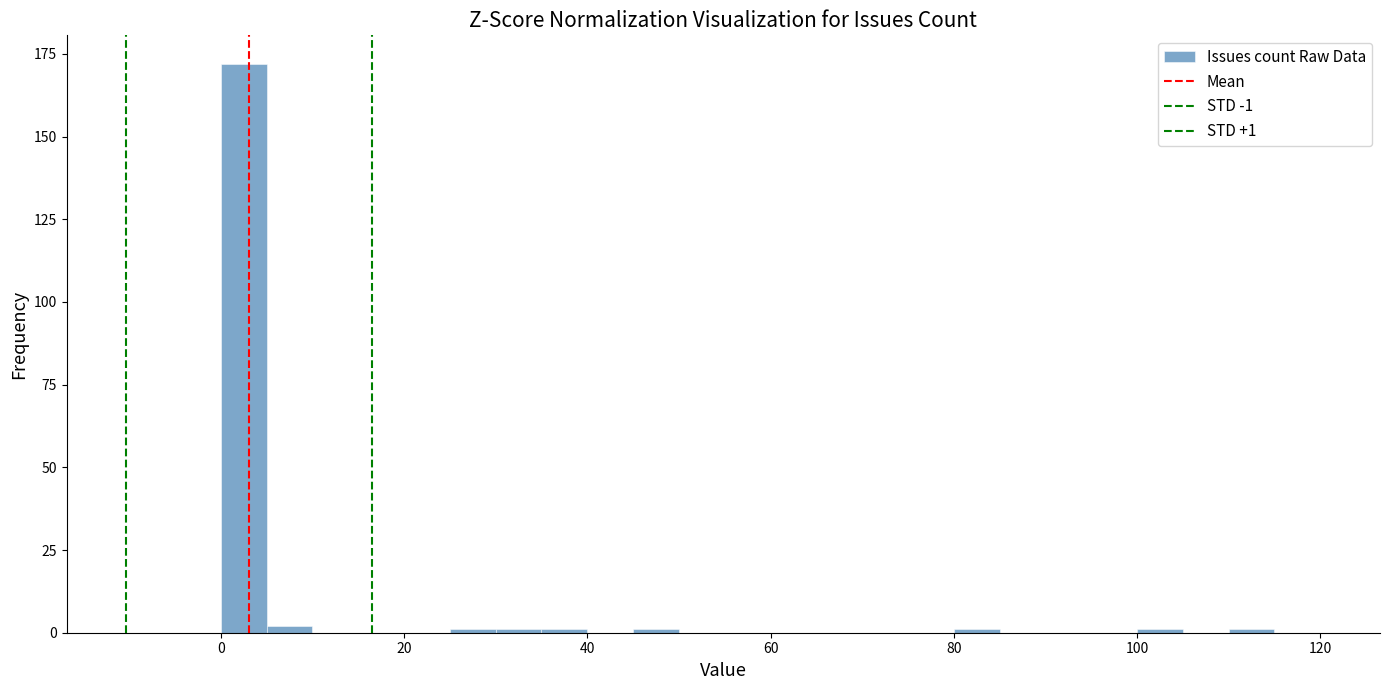

Read against the x-axis, roughly where is the centre of the tallest bar?

2